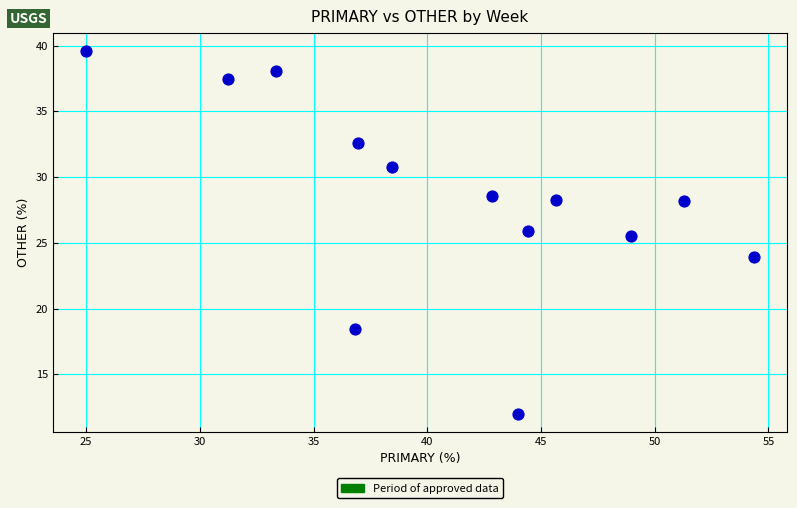

What Y value in the scatter plot is closest to 25?

25.5